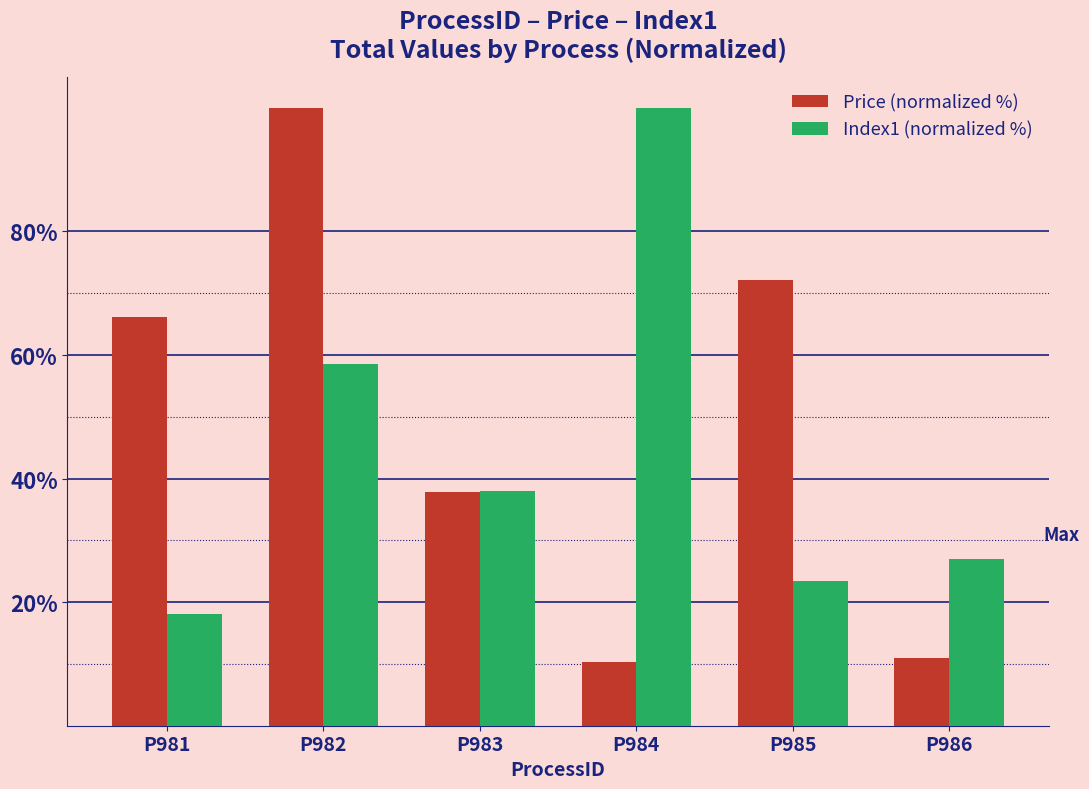

At how many categories does at least one series exceed 69?

3